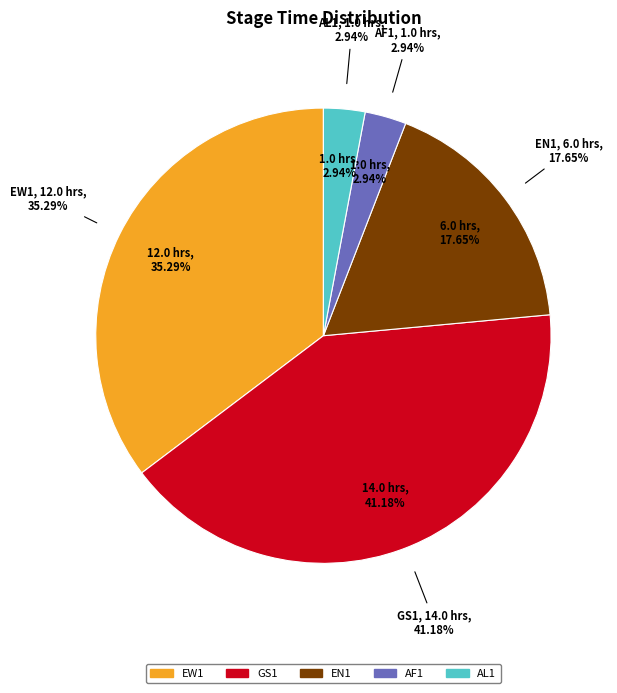

To the nearest percent, what is the difference between the largest and smallest slice percentages?

38%